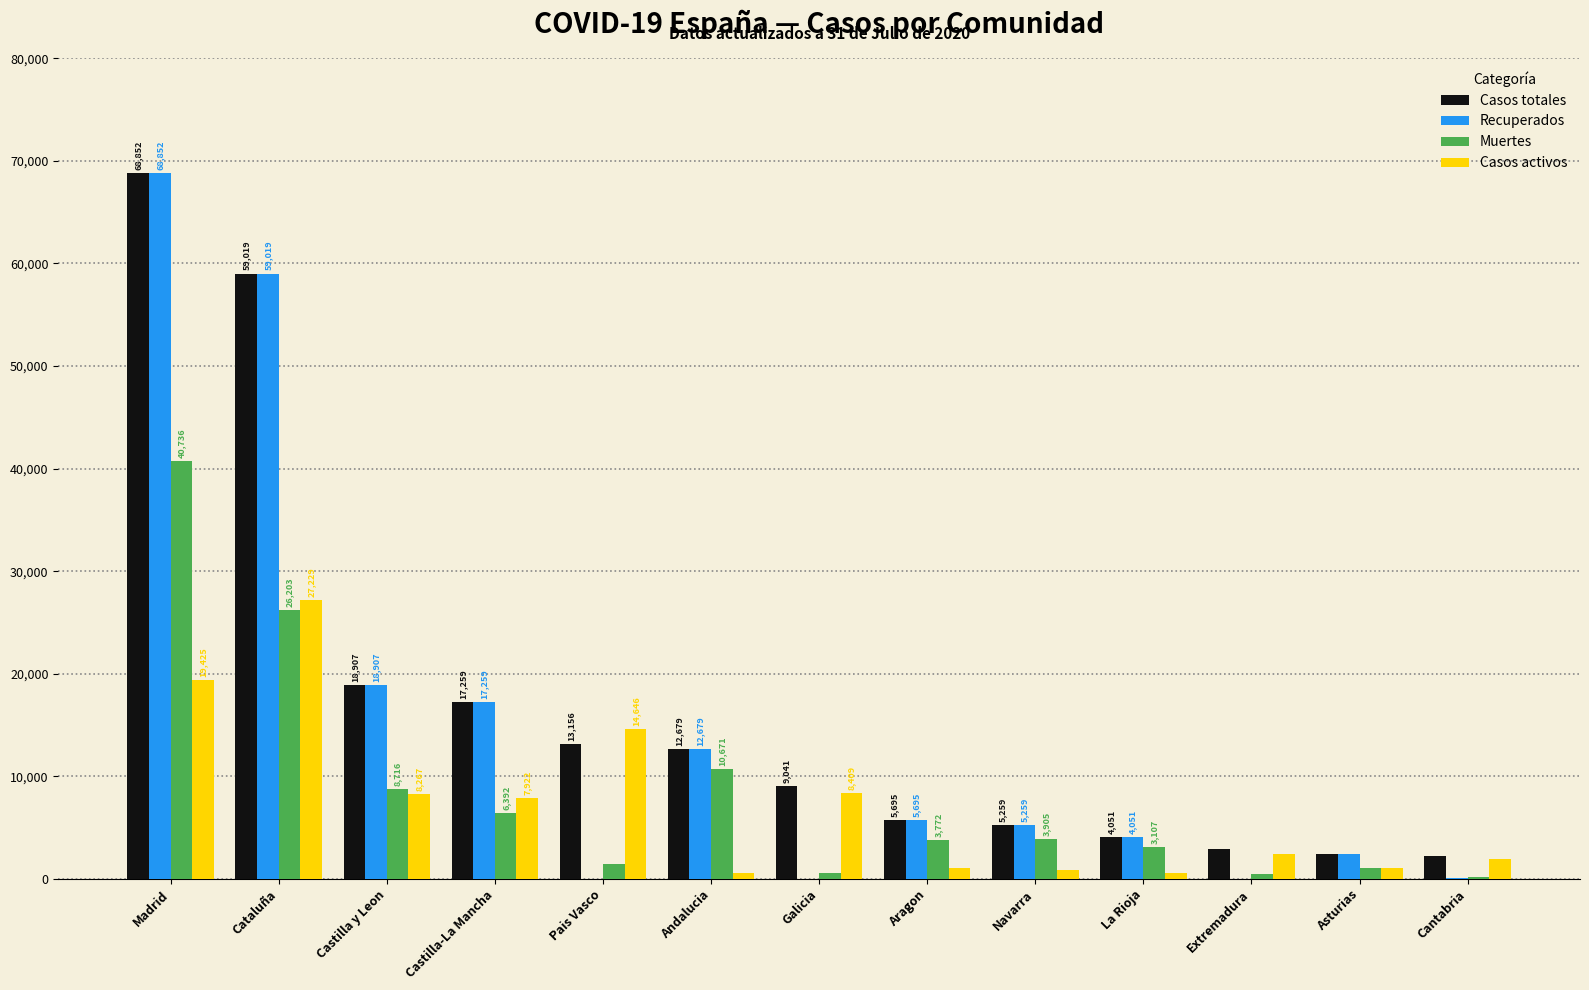

At which category is the sum across all series the highest?

Madrid